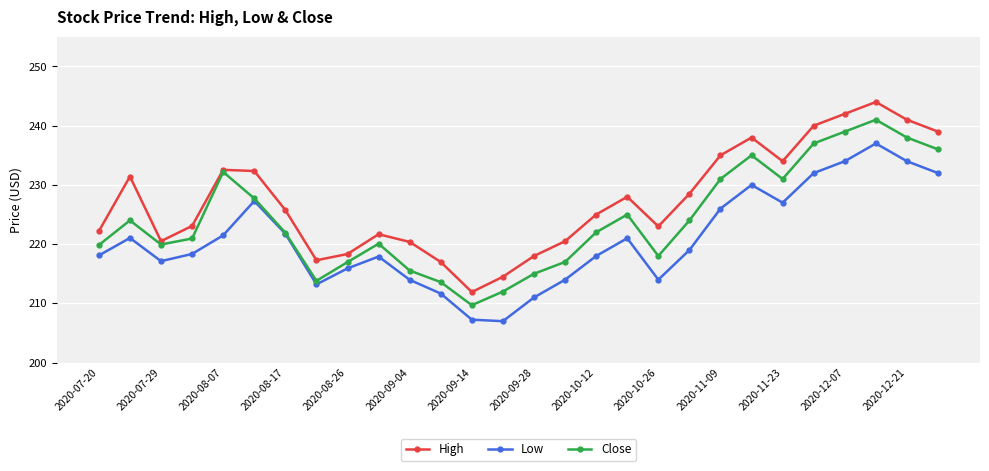

Which series has the largest total across all categories?

High